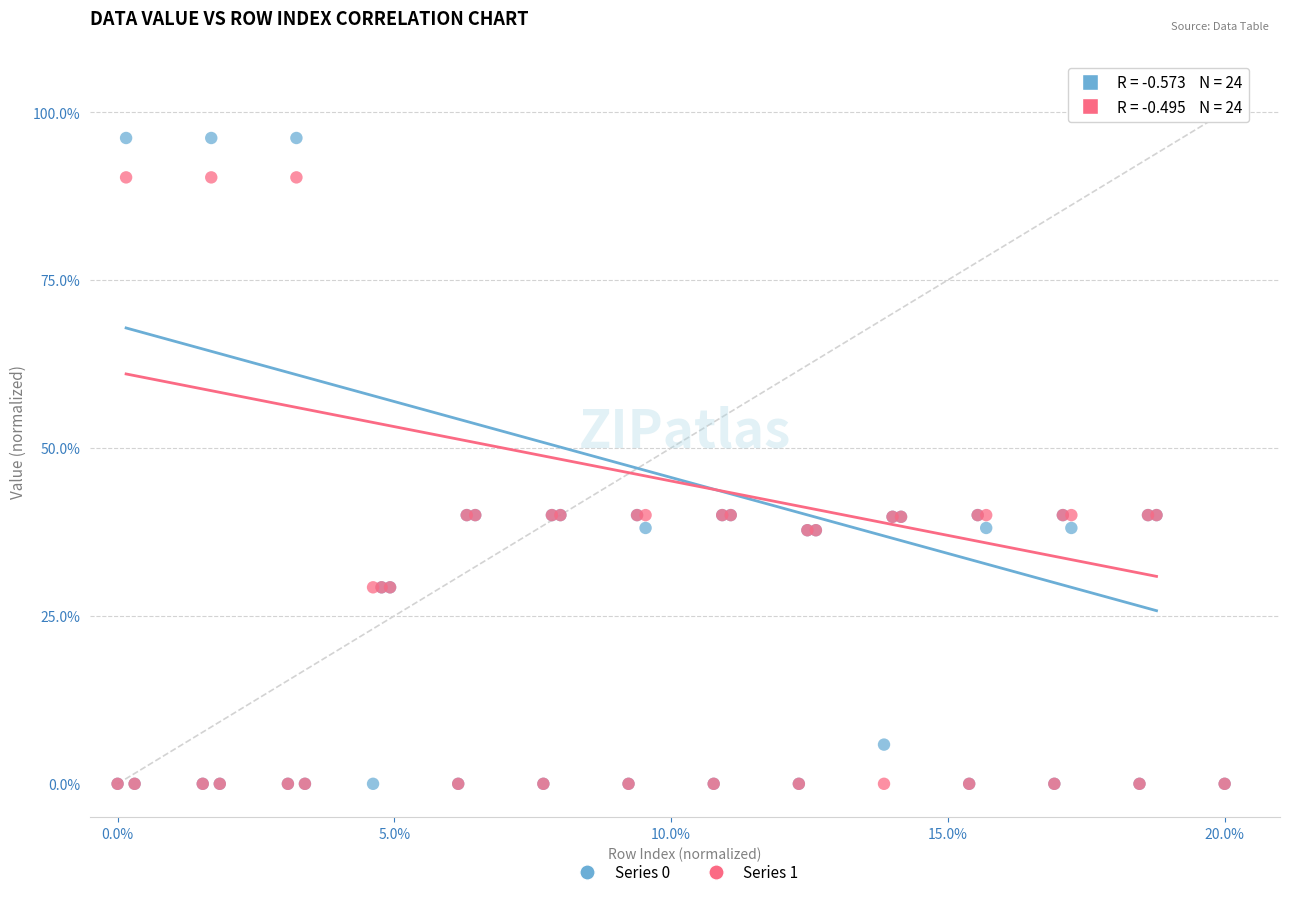

What are all the series names shown in the legend?

Series 0, Series 1